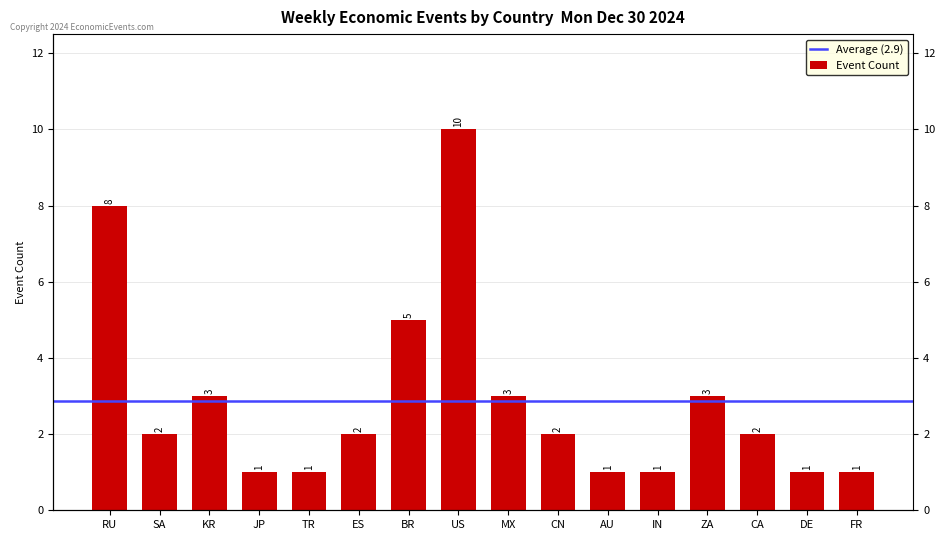

How many values are between 1 and 3?

13